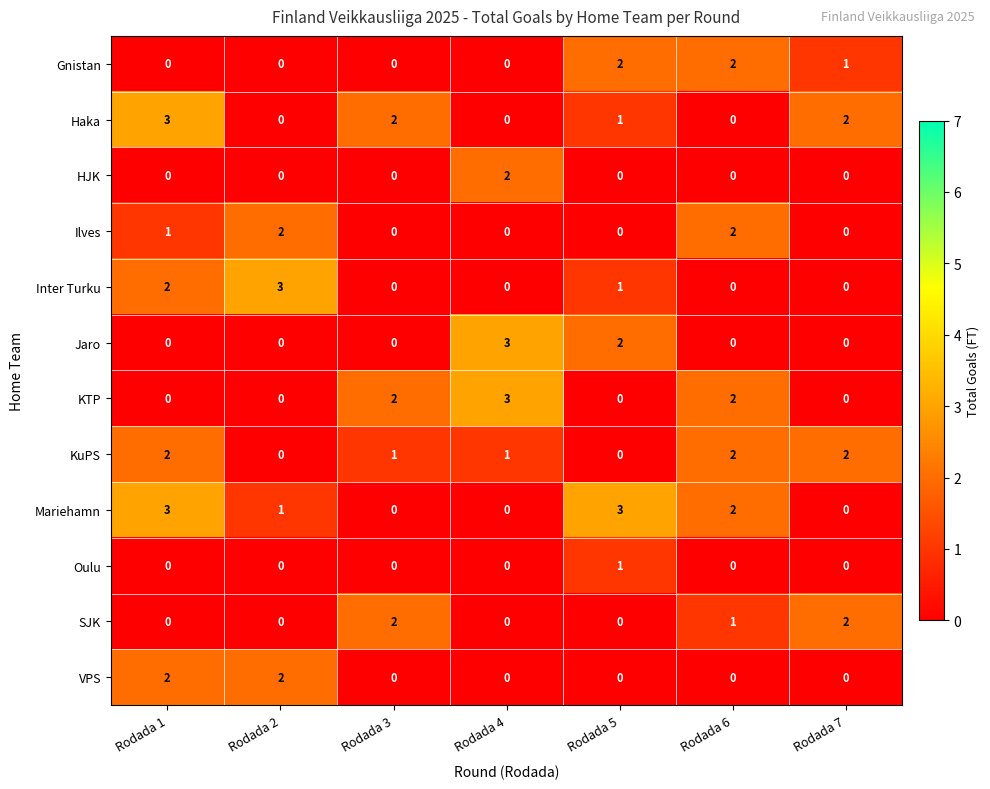

What is the difference between the maximum and second lowest values in the KTP series?

3